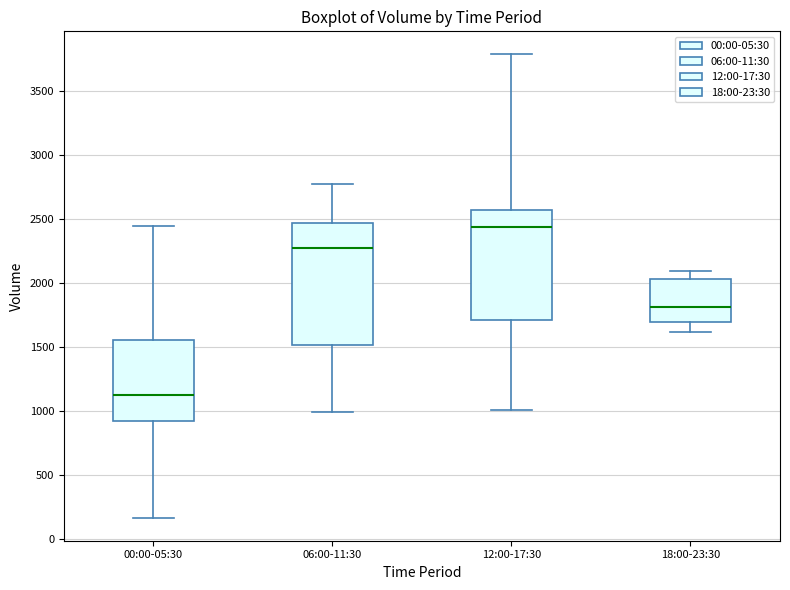

Reading left to right, transcribe this box plot: for each box, give where its median line is, the range the box spans, and where its two whiskers end, as read against the y-axis. The values are not printed on the chart, so give them approximately, as read against the axis.

00:00-05:30: median 1100, box 950 to 1550, whiskers 150 to 2450
06:00-11:30: median 2250, box 1500 to 2450, whiskers 1000 to 2750
12:00-17:30: median 2450, box 1700 to 2550, whiskers 1000 to 3800
18:00-23:30: median 1800, box 1700 to 2050, whiskers 1600 to 2100